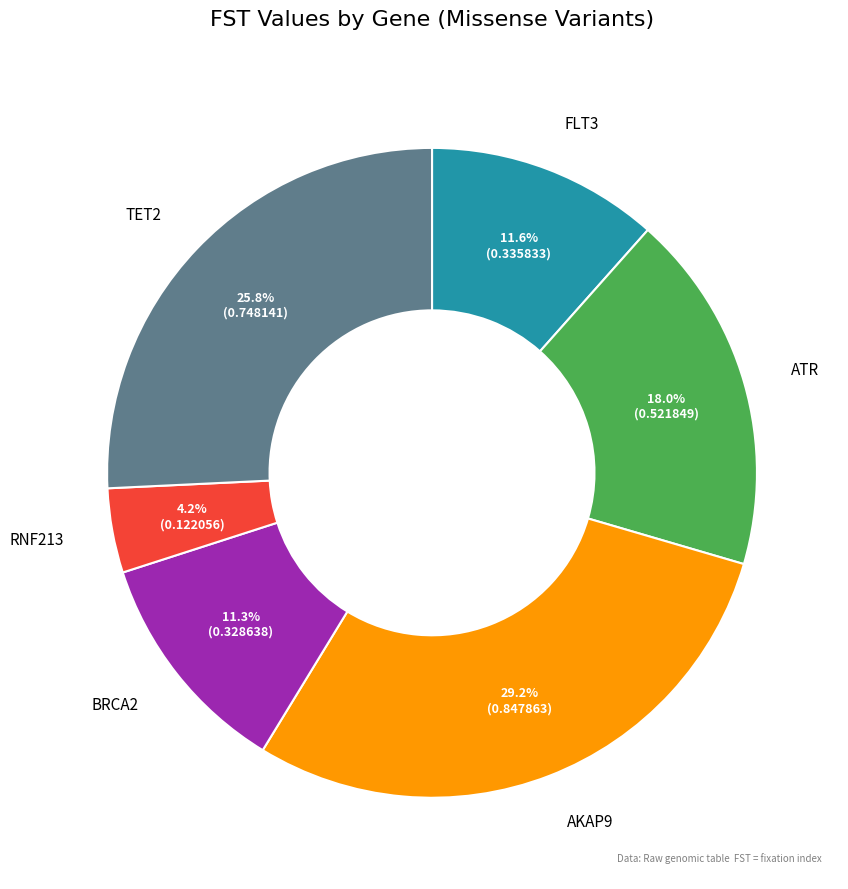

Does any single category account for the majority?

No